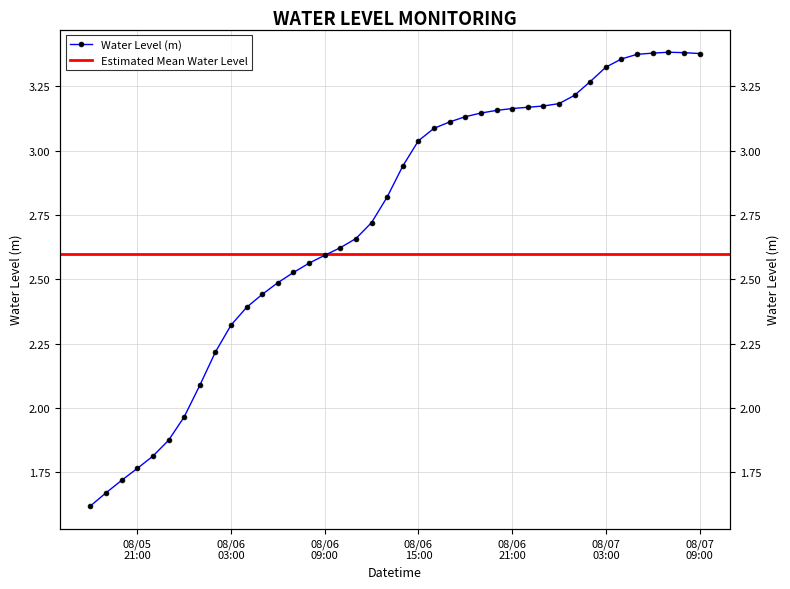

What is the label of the 26th point from the right?

2024-08-06 08:00:00